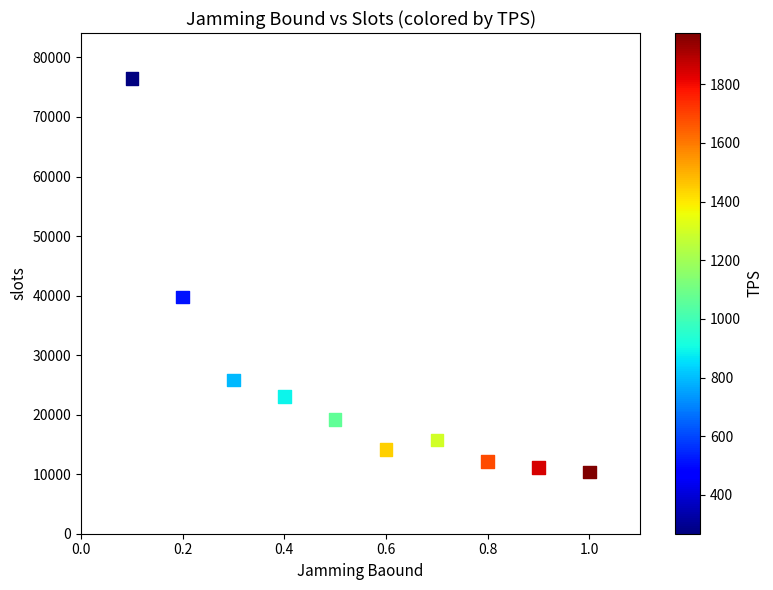

What Y value in the scatter plot is closest to 43412?

39805.8